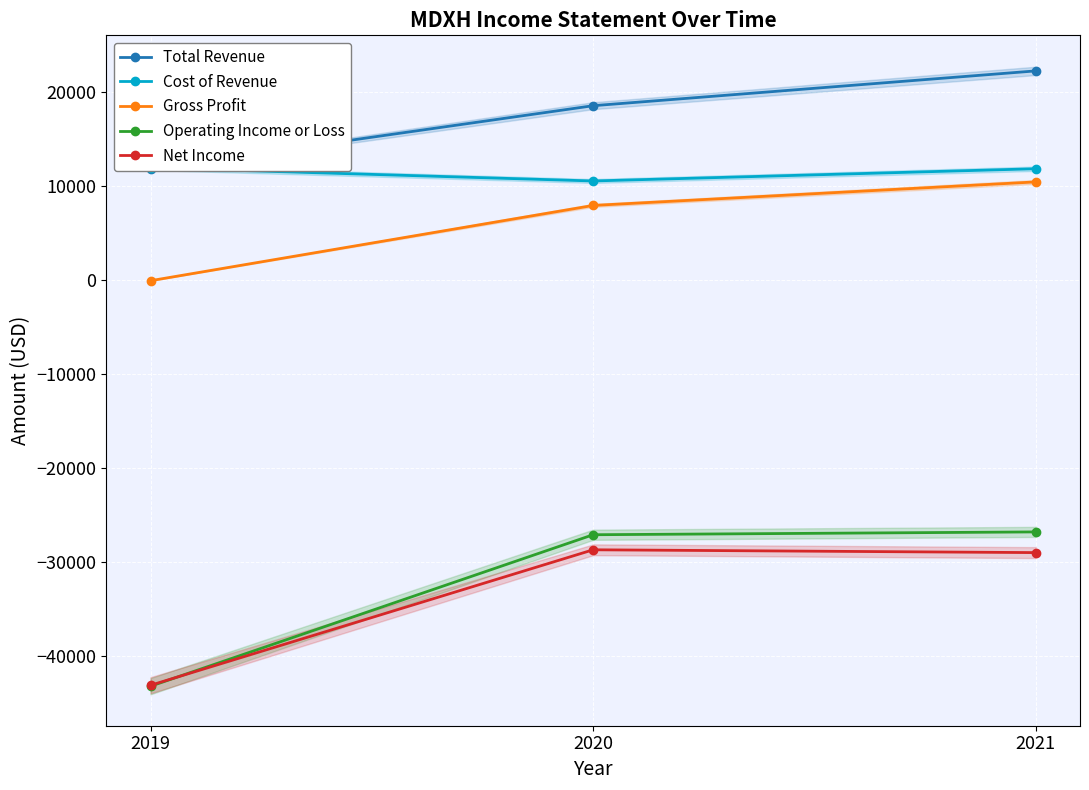

How many negative values does the Gross Profit series have?

1